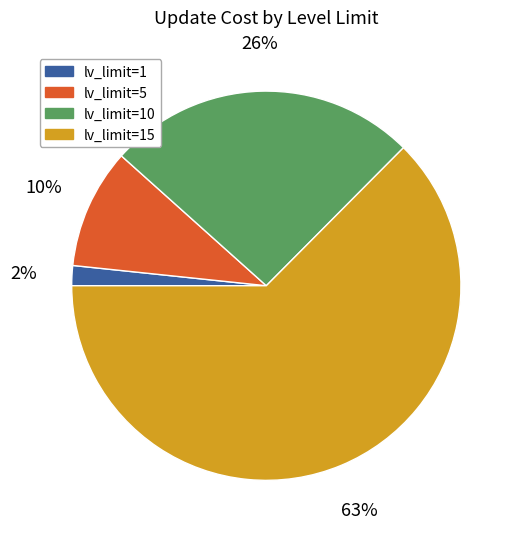

Is there a majority slice in this chart?

Yes